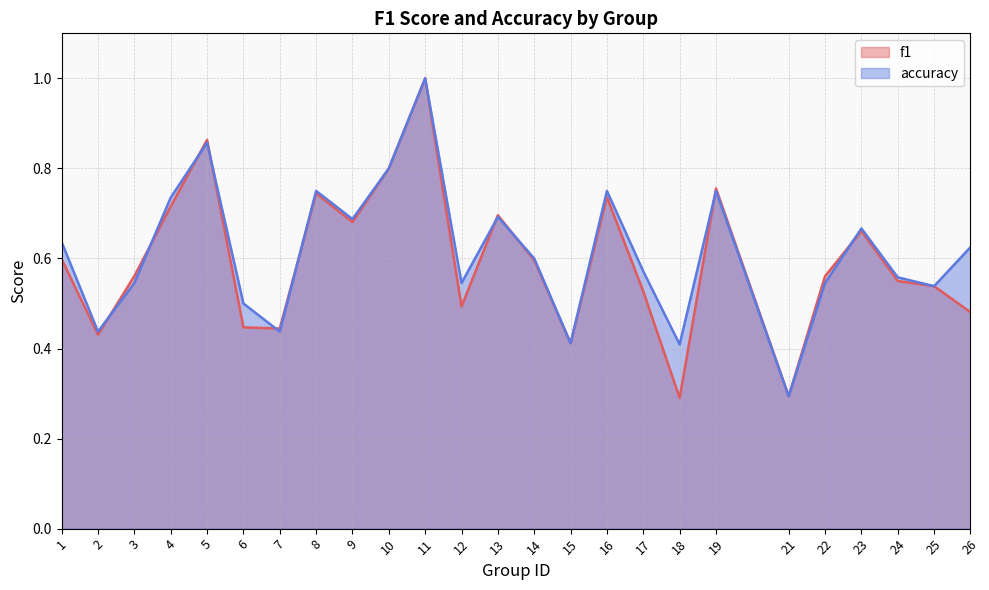

The value of accuracy at 24 is 0.6. True or false?

True